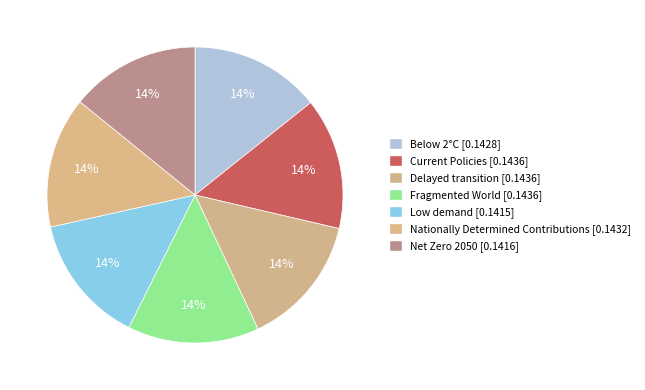

Count the number of slices in the pie.

7